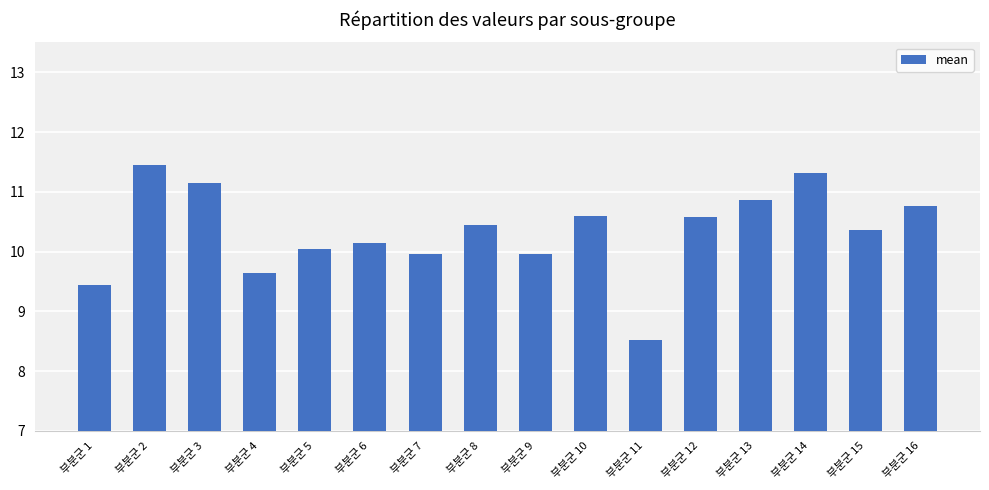

What is the ratio of the value at 부분군 14 to the value at 부분군 15?

1.1